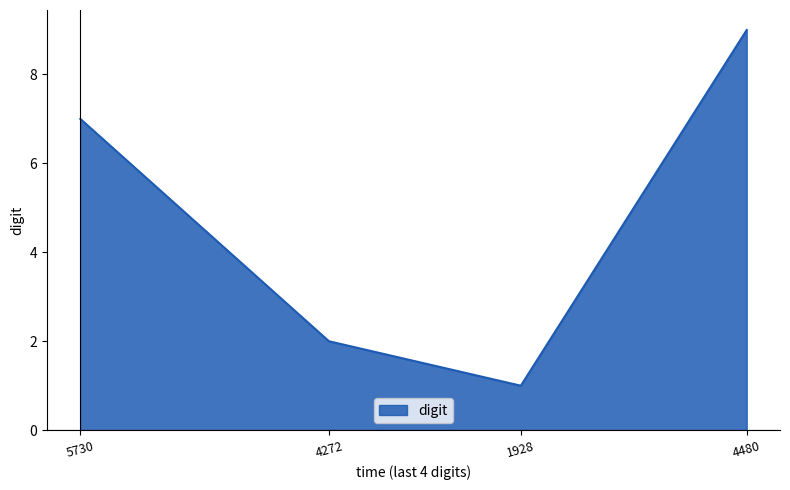

Reading left to right, extract all data points from this chart.

7	2	1	9